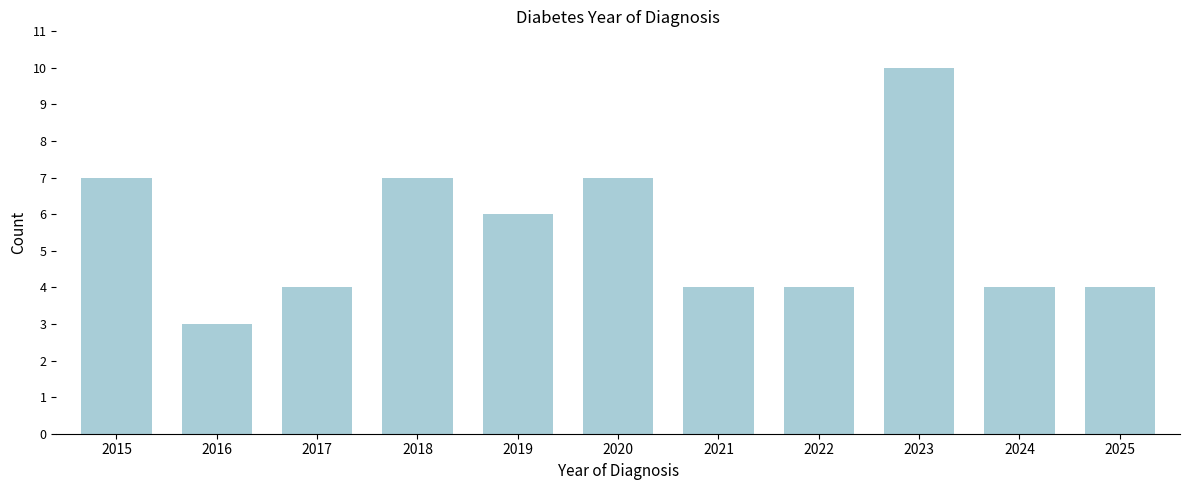

Reading left to right, transcribe all the data shown in this chart.

7	3	4	7	6	7	4	4	10	4	4